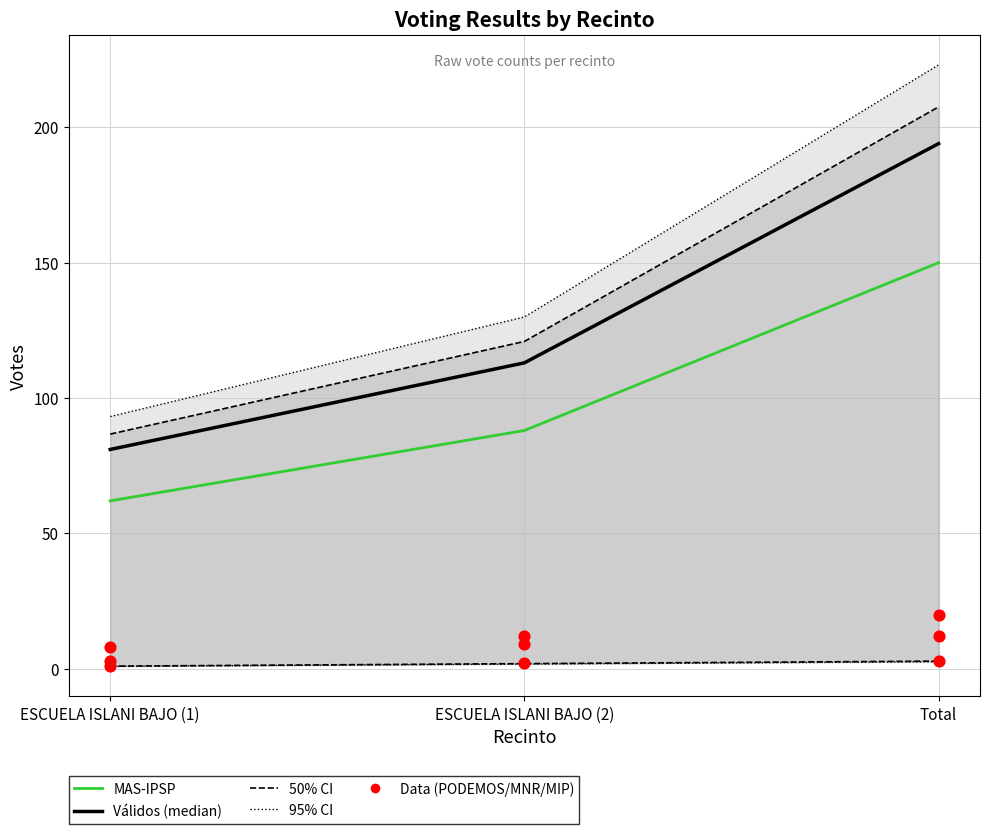

Which series reaches the maximum Y coordinate?

Válidos